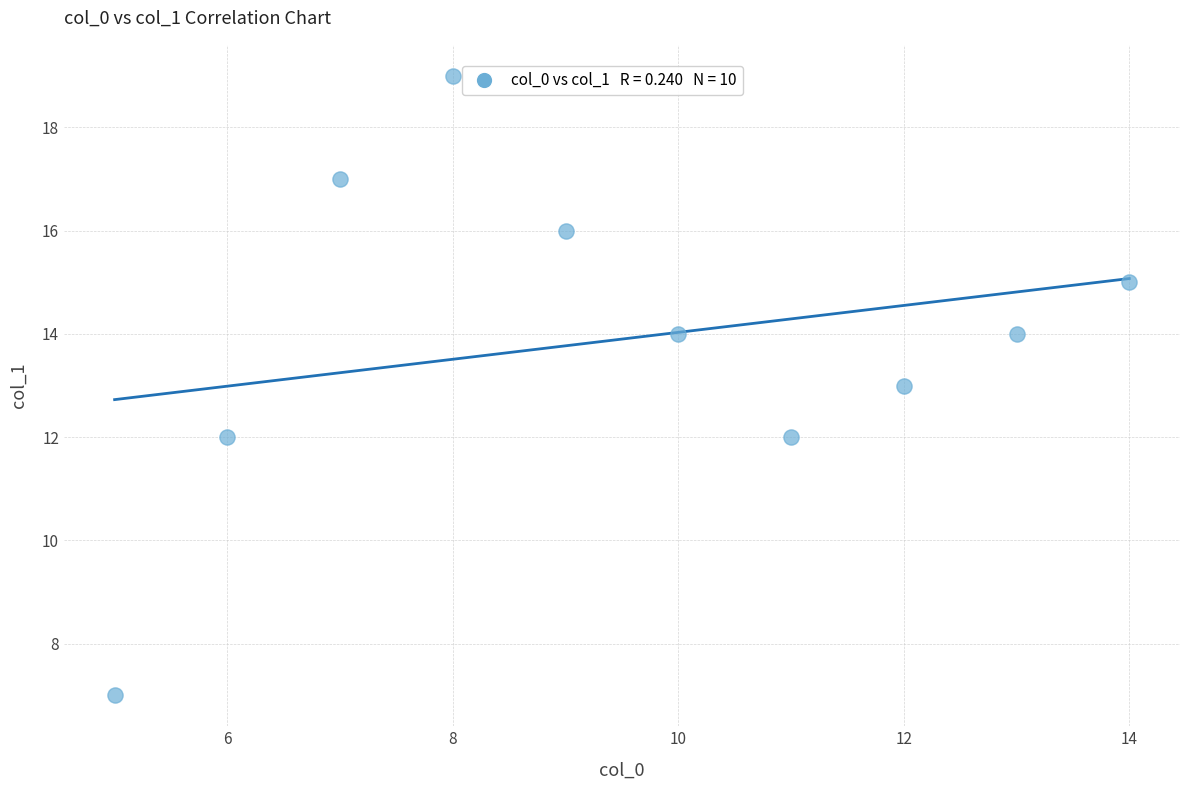

What is the range of Y values (max minus min)?

12